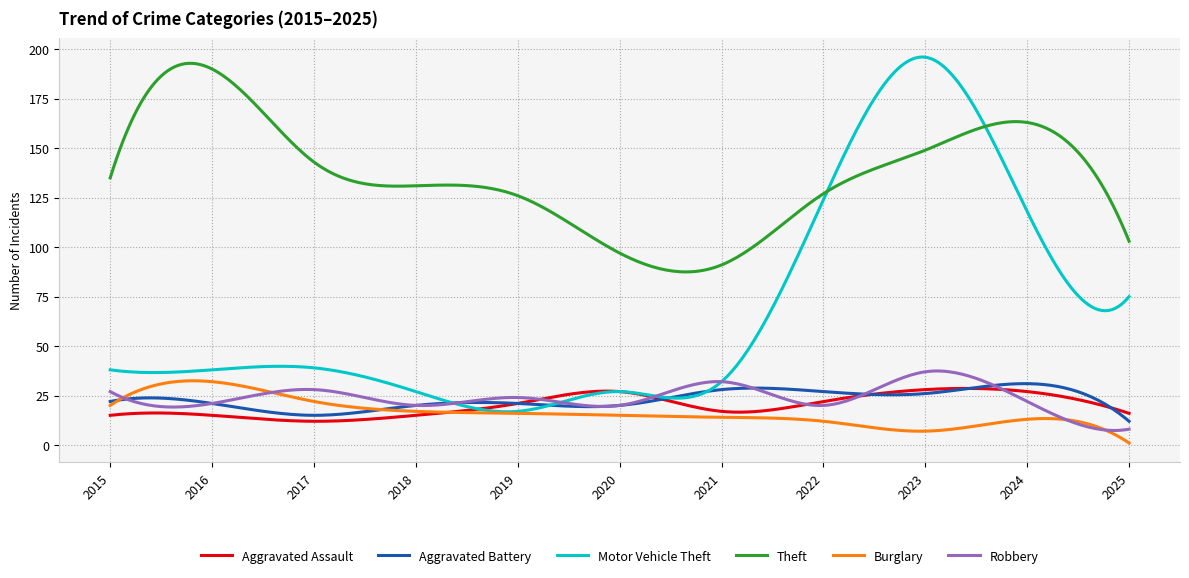

Which series has the largest range (max minus min)?

Motor Vehicle Theft